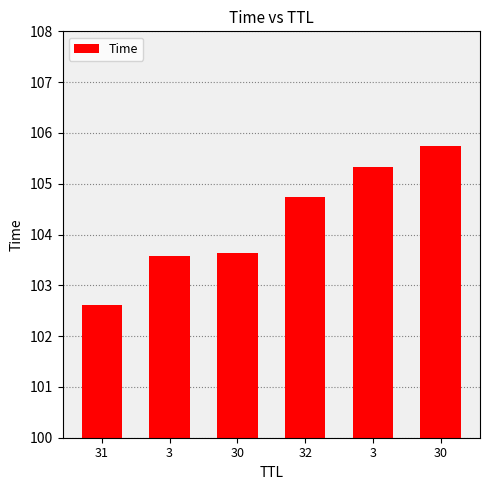

Does the chart contain stacked bars?

No